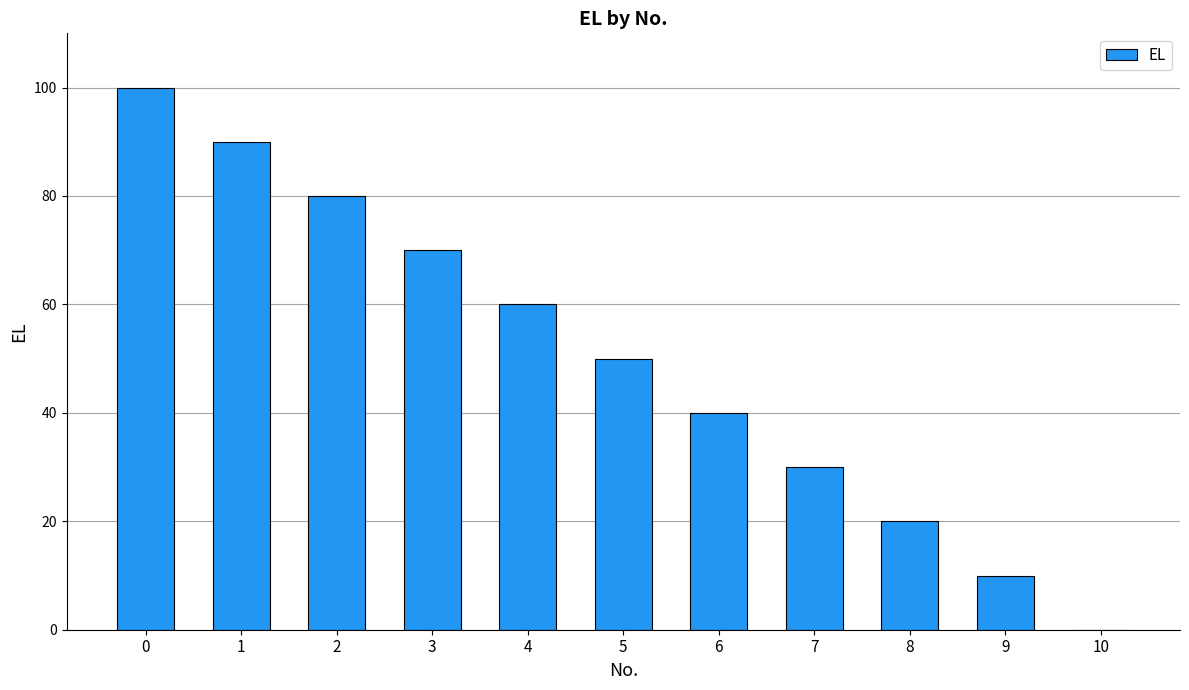

What is the sum of all values?

550